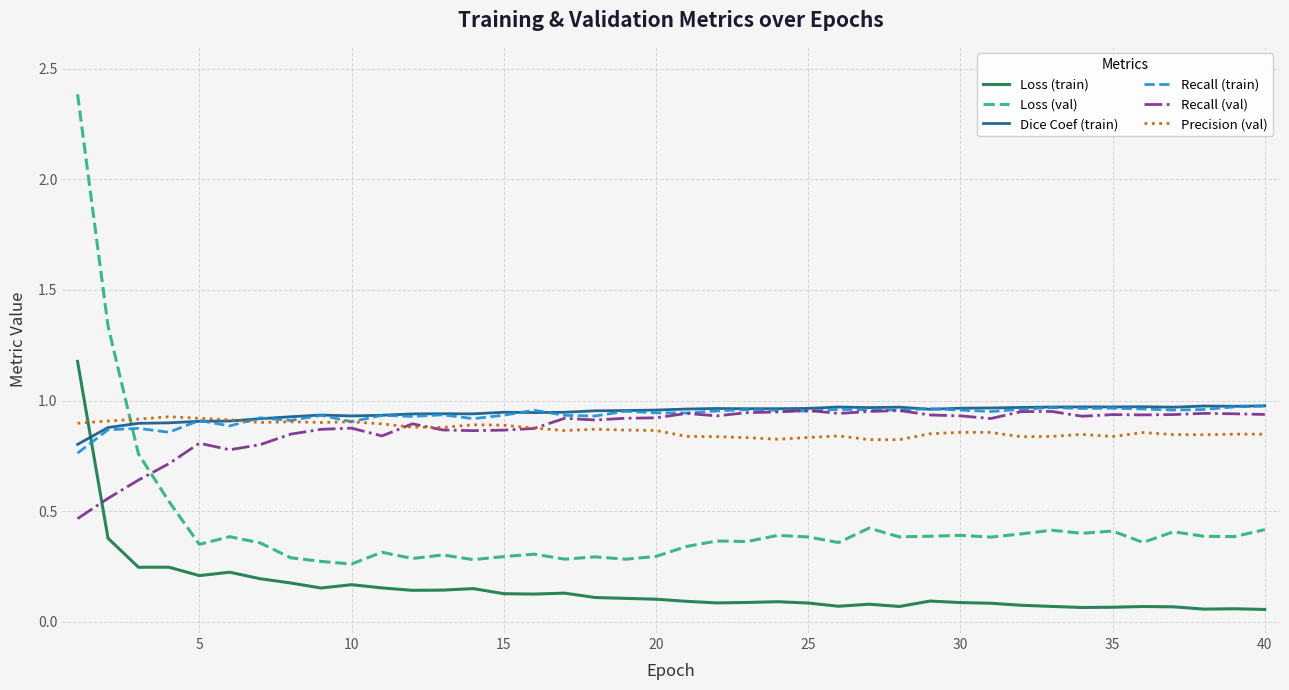

Which series ends up on top after the final intersection of Dice Coef (train) and Loss (train)?

Dice Coef (train)